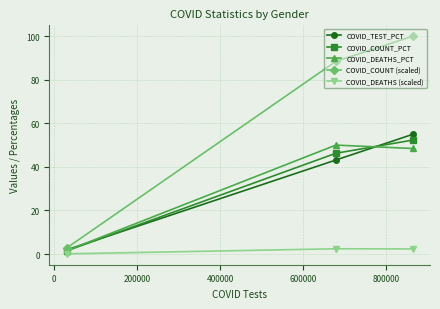

What is the value of the COVID_TEST_PCT point at the 2nd from the left?

43.2